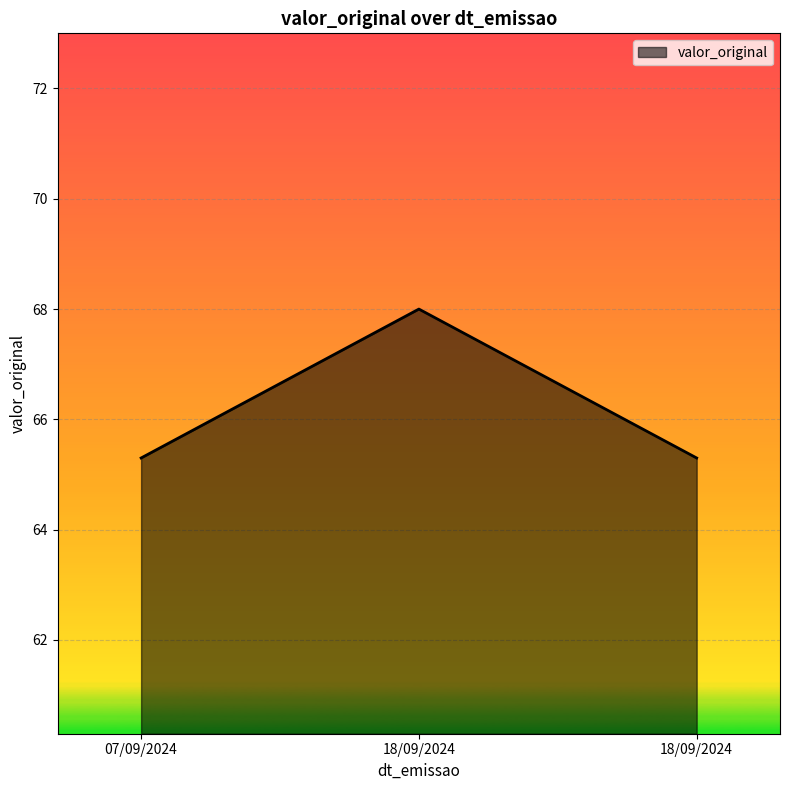

What is the average value?

66.2